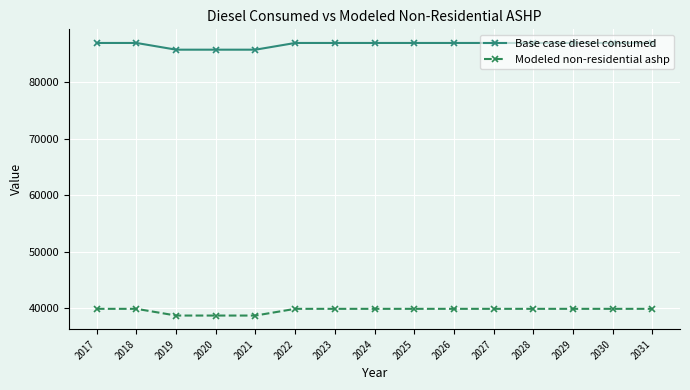

At how many categories does at least one series exceed 43197?

15